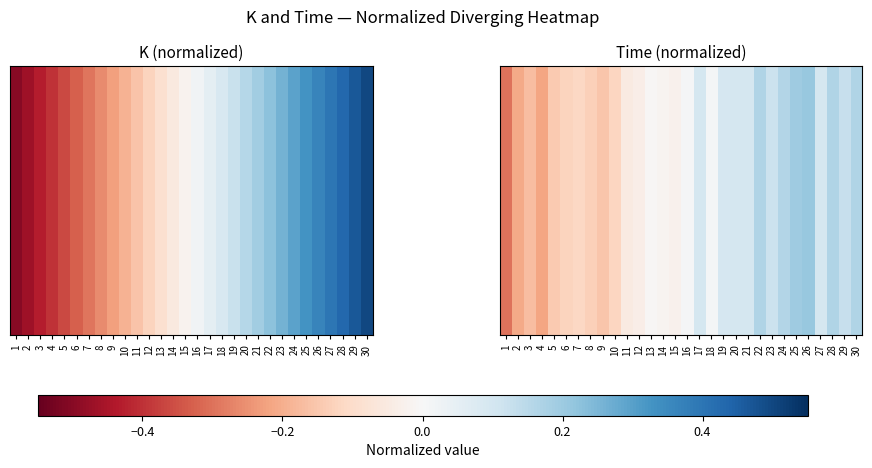

List the labels in order of value, smallest first.

1, 4, 2, 3, 9, 5, 8, 6, 10, 7, 11, 12, 15, 14, 13, 16, 18, 19, 17, 21, 20, 27, 23, 29, 24, 28, 22, 30, 25, 26